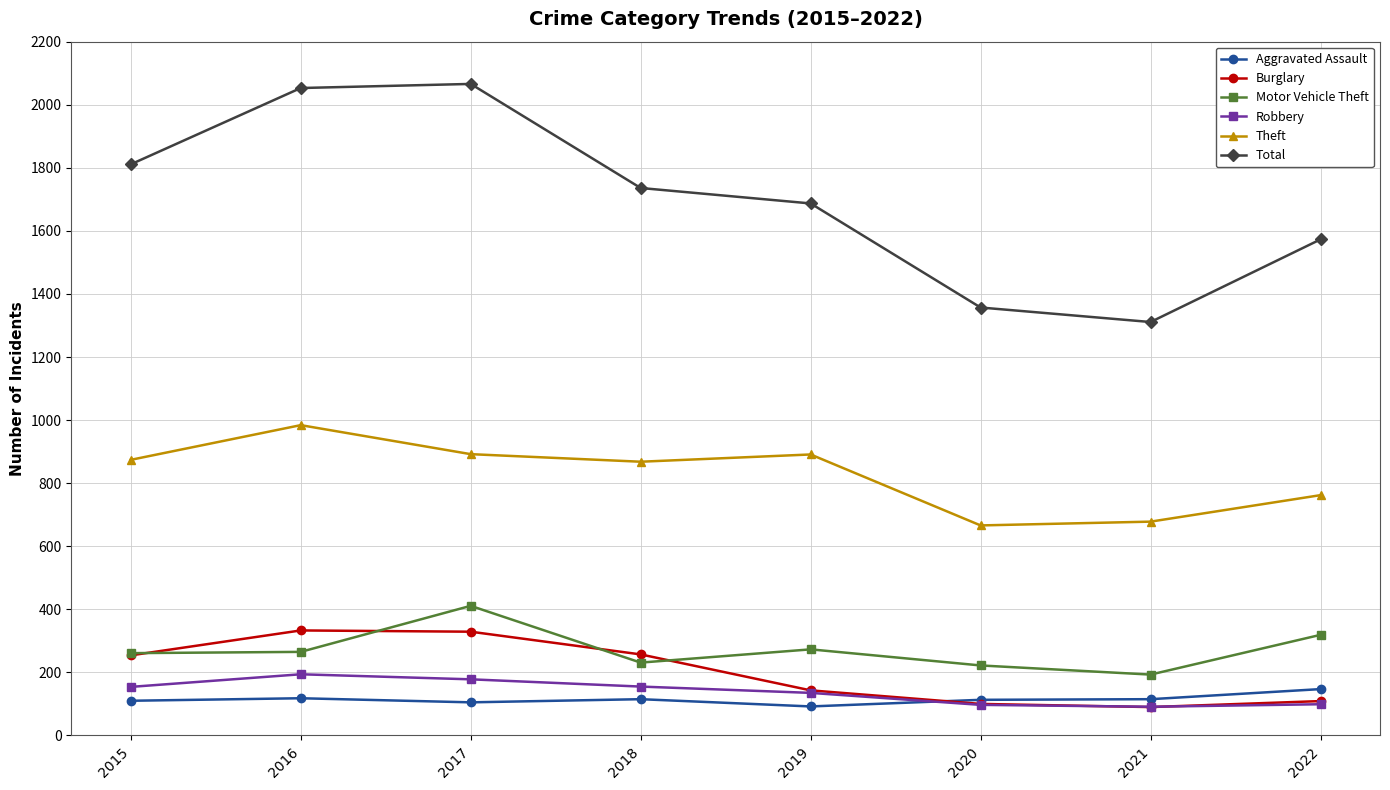

Is the value of Aggravated Assault at 2019 greater than the value of Theft at 2015?

No